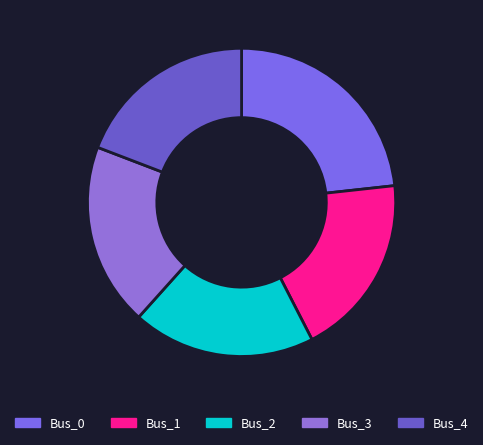

To the nearest percent, what is the average slice percentage?

20%